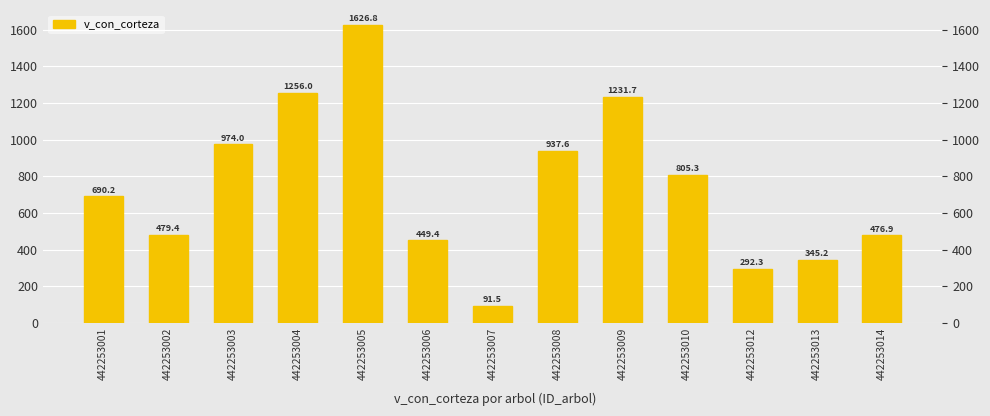

Rank the categories by value from lowest to highest.

442253007, 442253012, 442253013, 442253006, 442253014, 442253002, 442253001, 442253010, 442253008, 442253003, 442253009, 442253004, 442253005